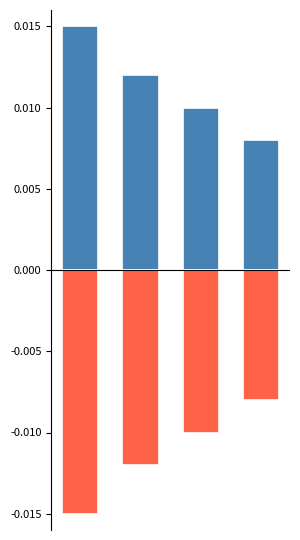

Does the chart contain any negative values?

Yes